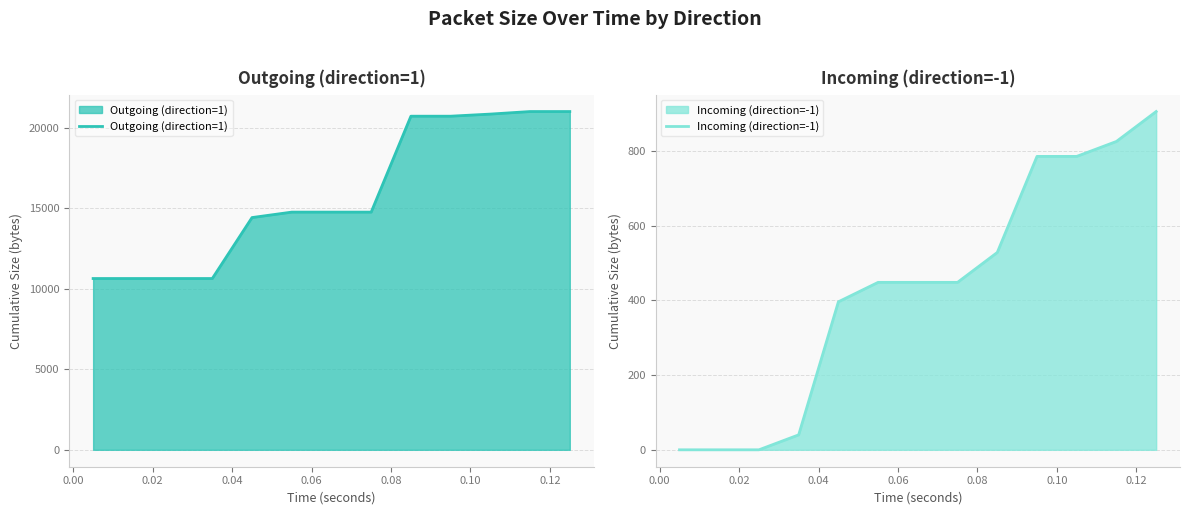

True or false: Incoming (direction=-1) and Outgoing (direction=1) cross at least once.

False